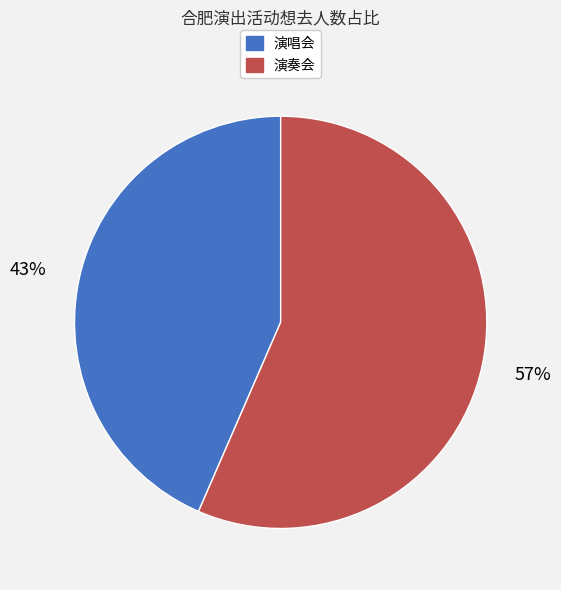

Combined, do 演唱会 and 演奏会 account for over 50%?

Yes